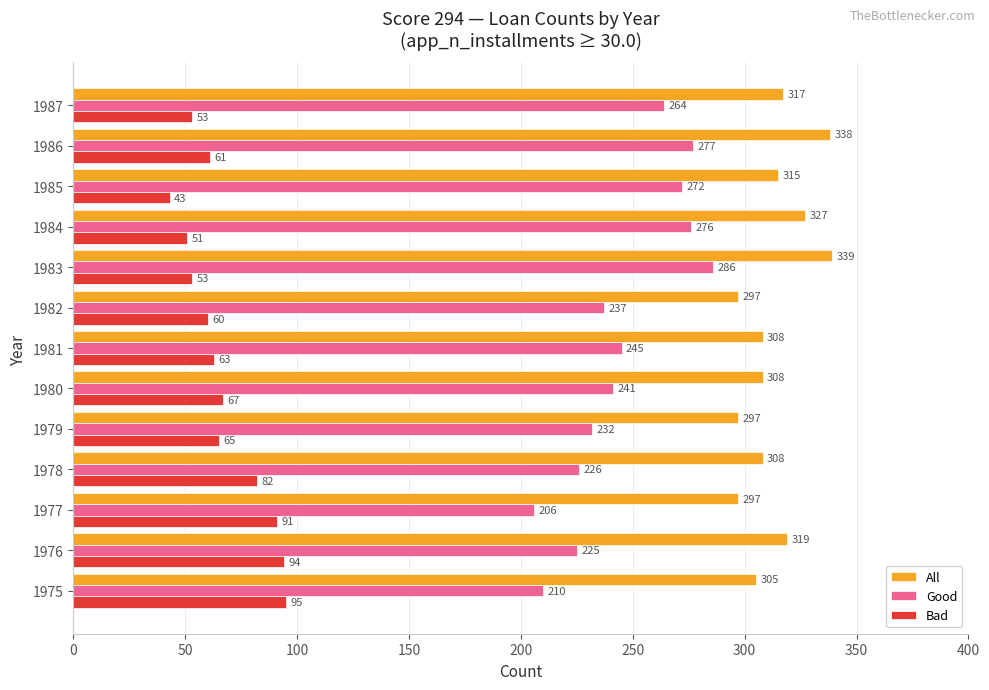

What is the difference between the second highest and minimum values in the All series?

41